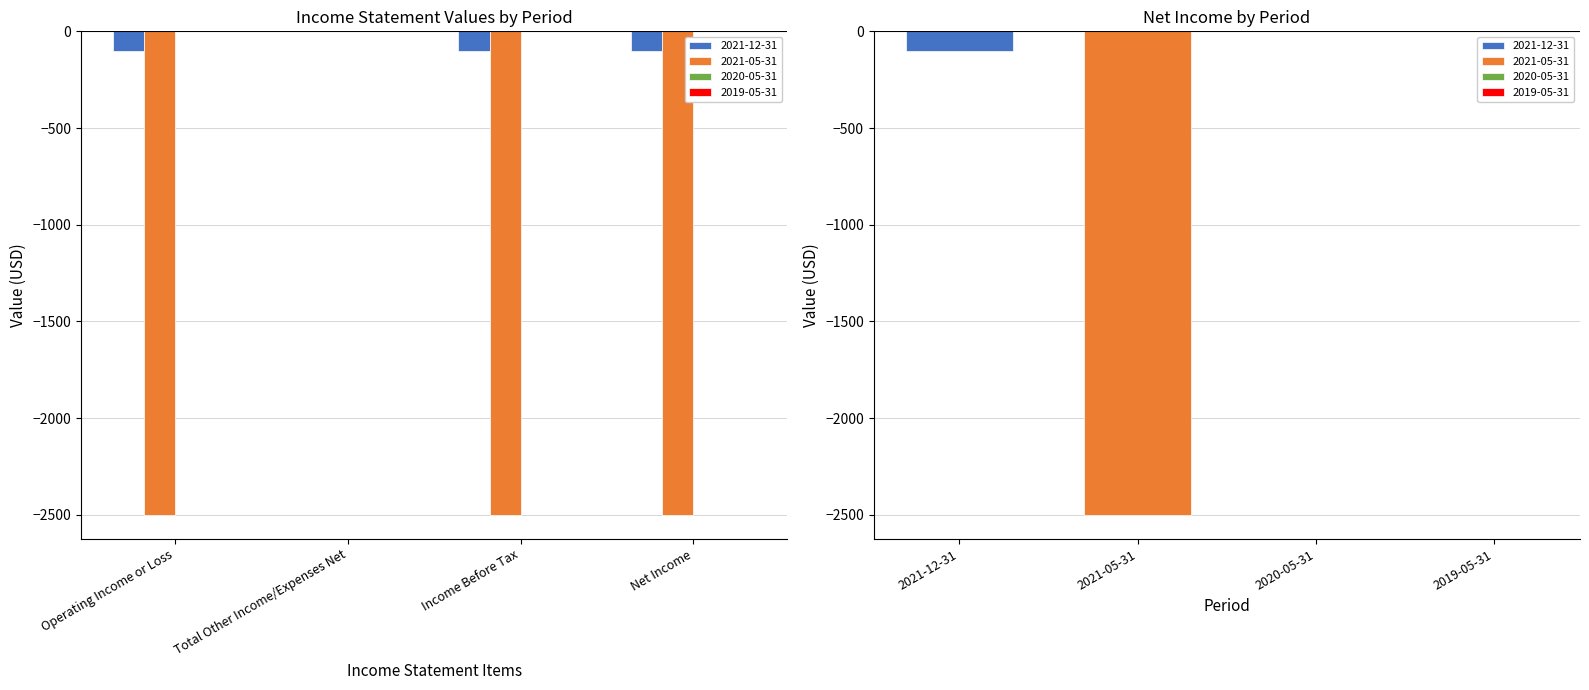

What is the sum of all 2021-05-31 values?

-7500